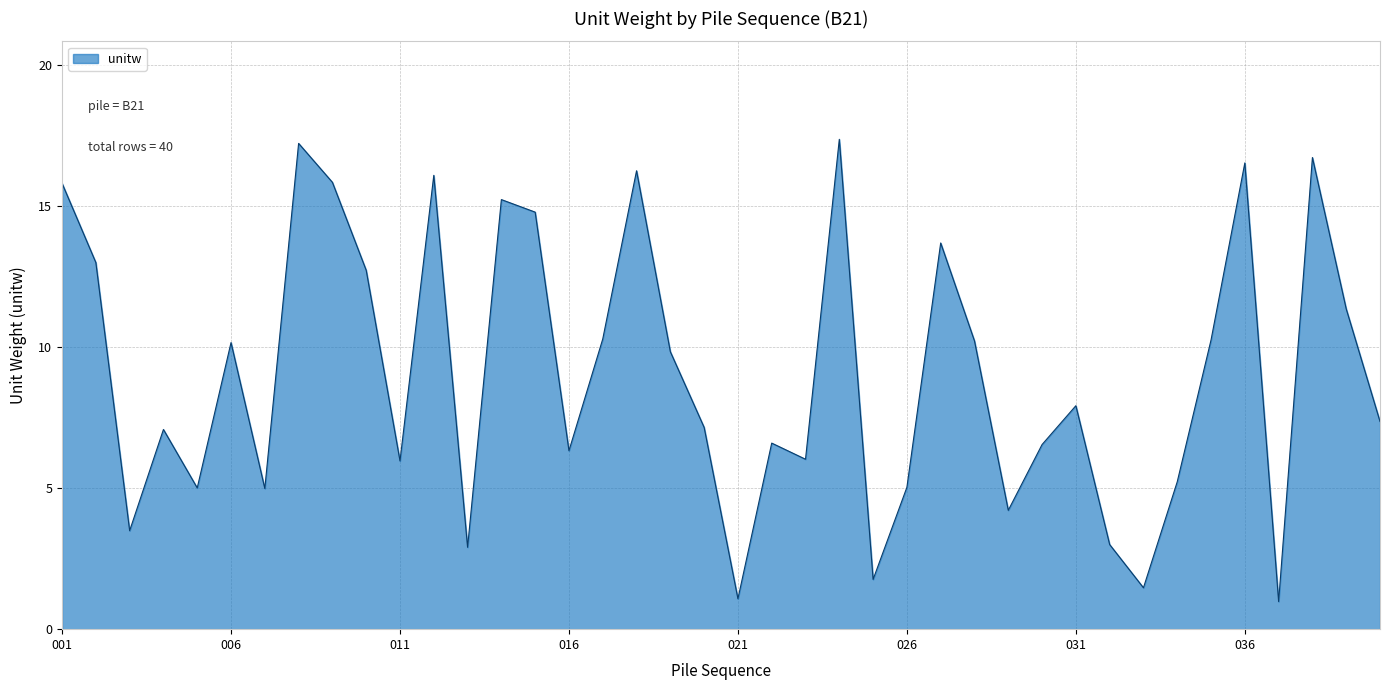

How many interior local valleys (lower than both neighbors) does the data have?

12